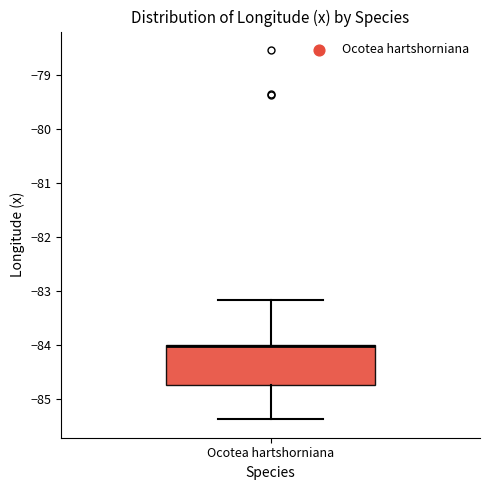

Where does the upper whisker of the box for Ocotea hartshorniana end on the y-axis? The values are not printed on the chart, so give them approximately, as read against the axis.

-83.2